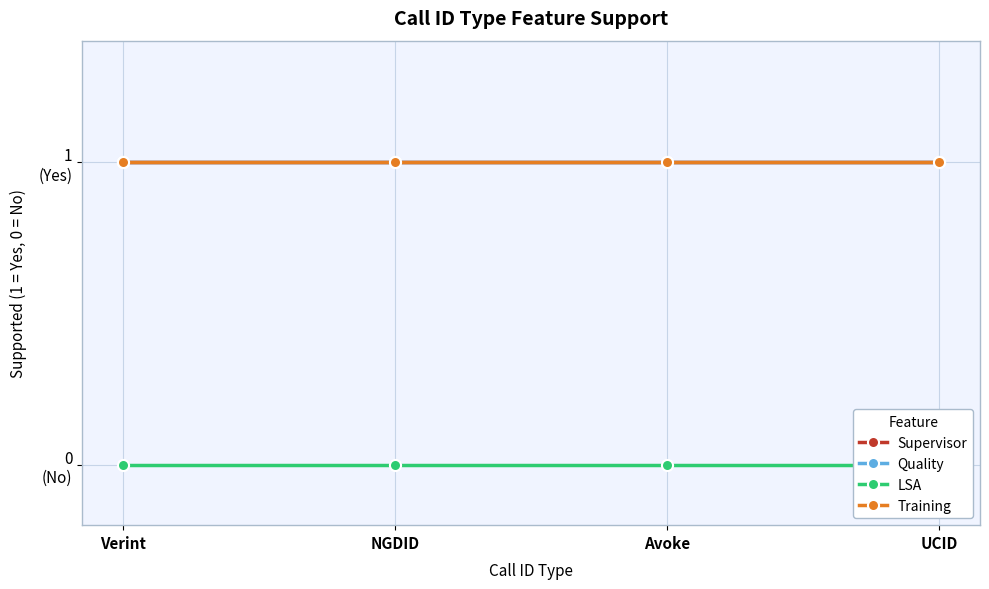

At which category is the sum across all series the highest?

Verint